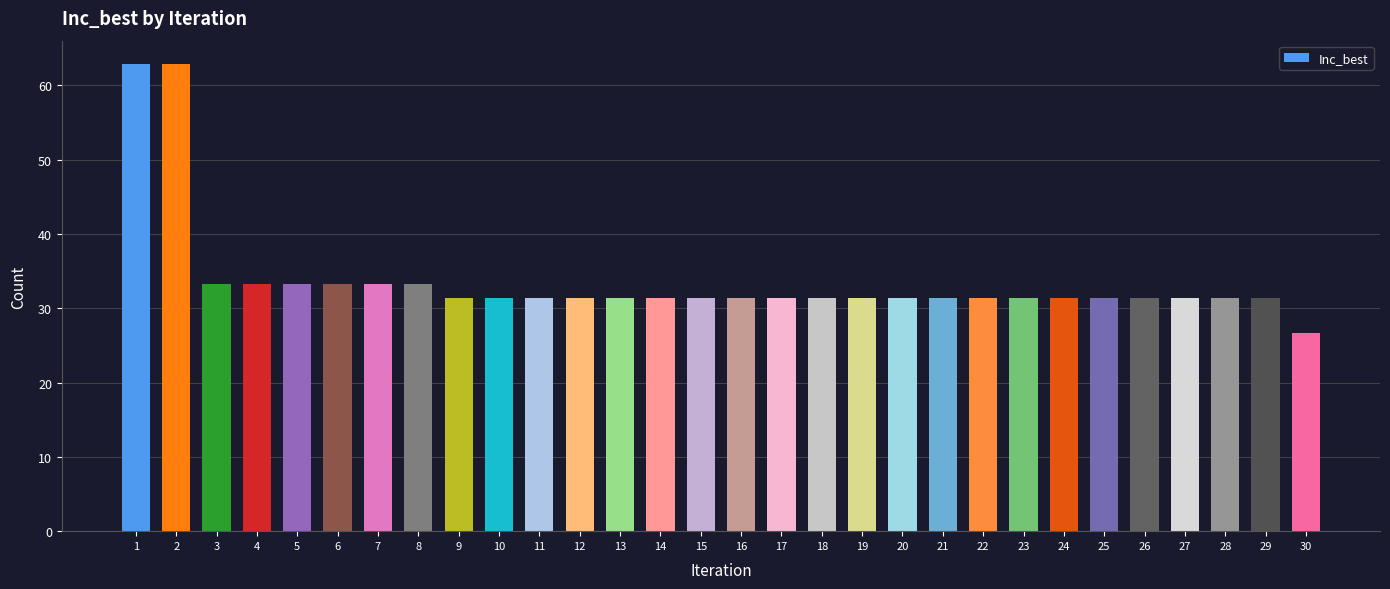

What is the approximate value at 2?

62.9